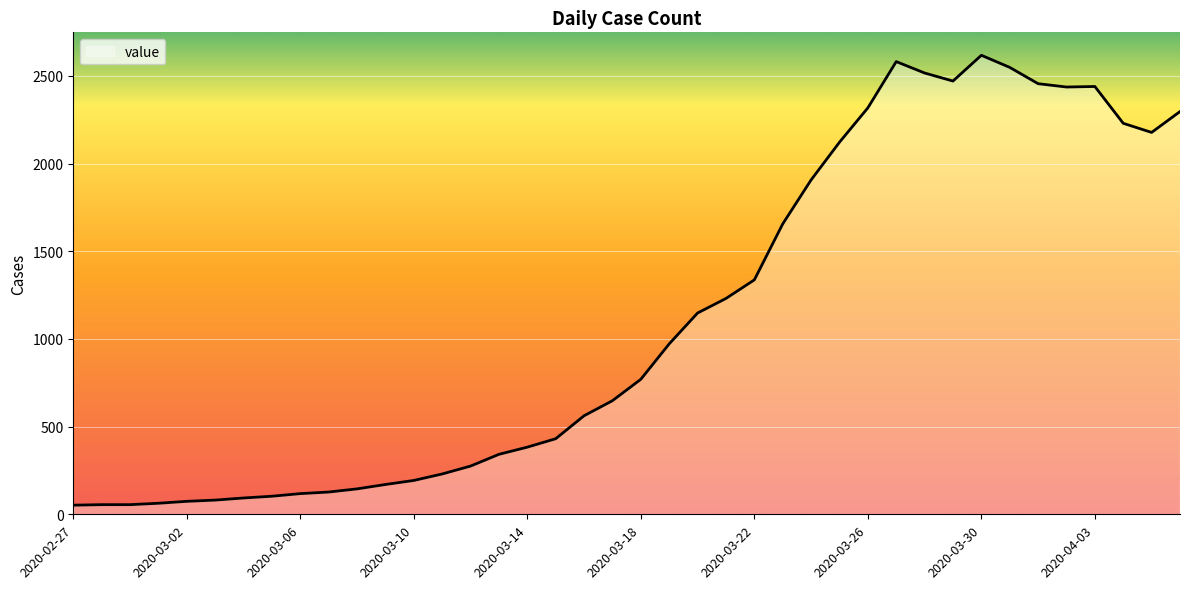

What is the maximum value shown in the chart?

2618